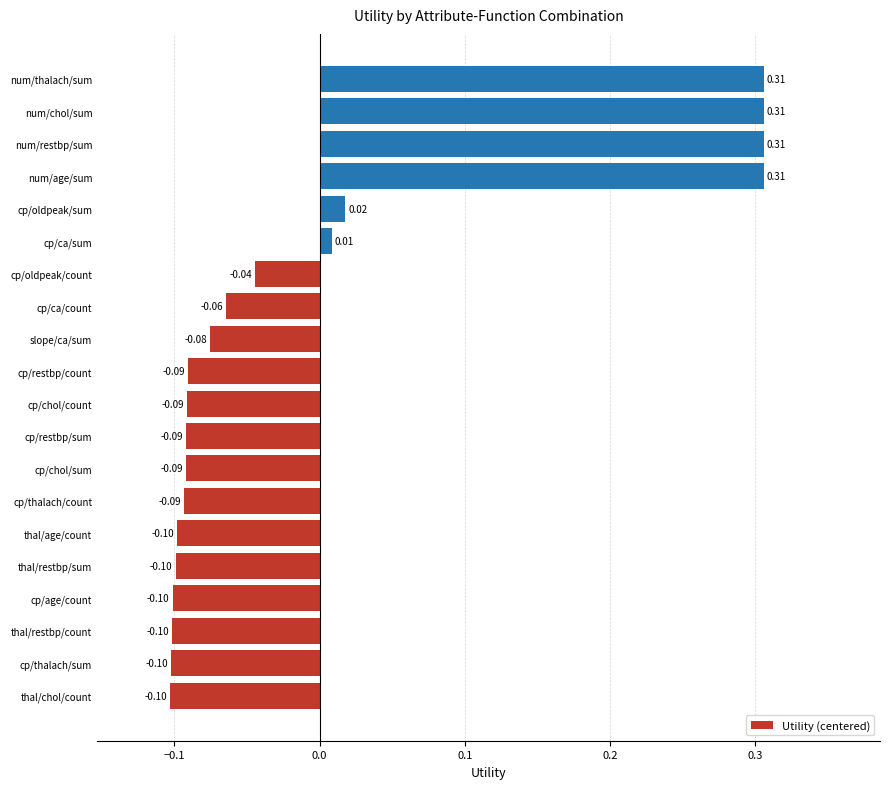

What is the change in value from cp/chol/count to num/chol/sum?

+0.4